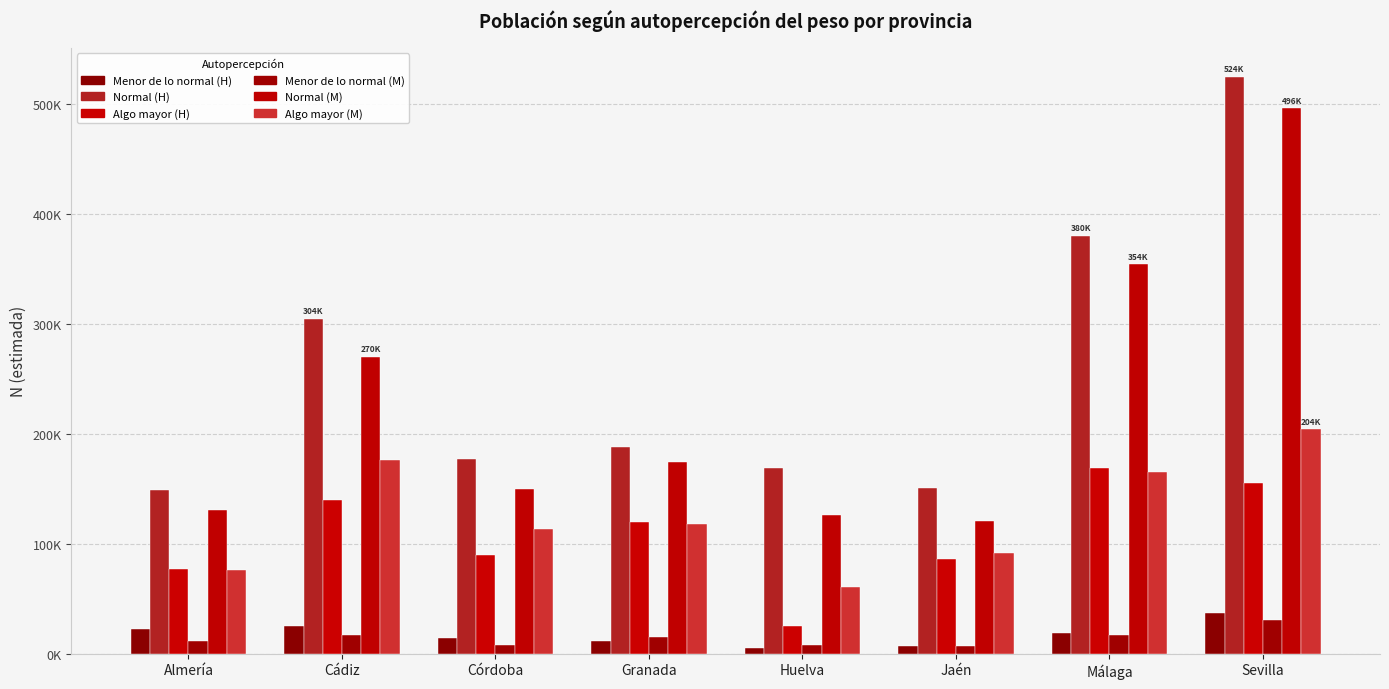

Between Córdoba and Almería, which is larger?

Almería